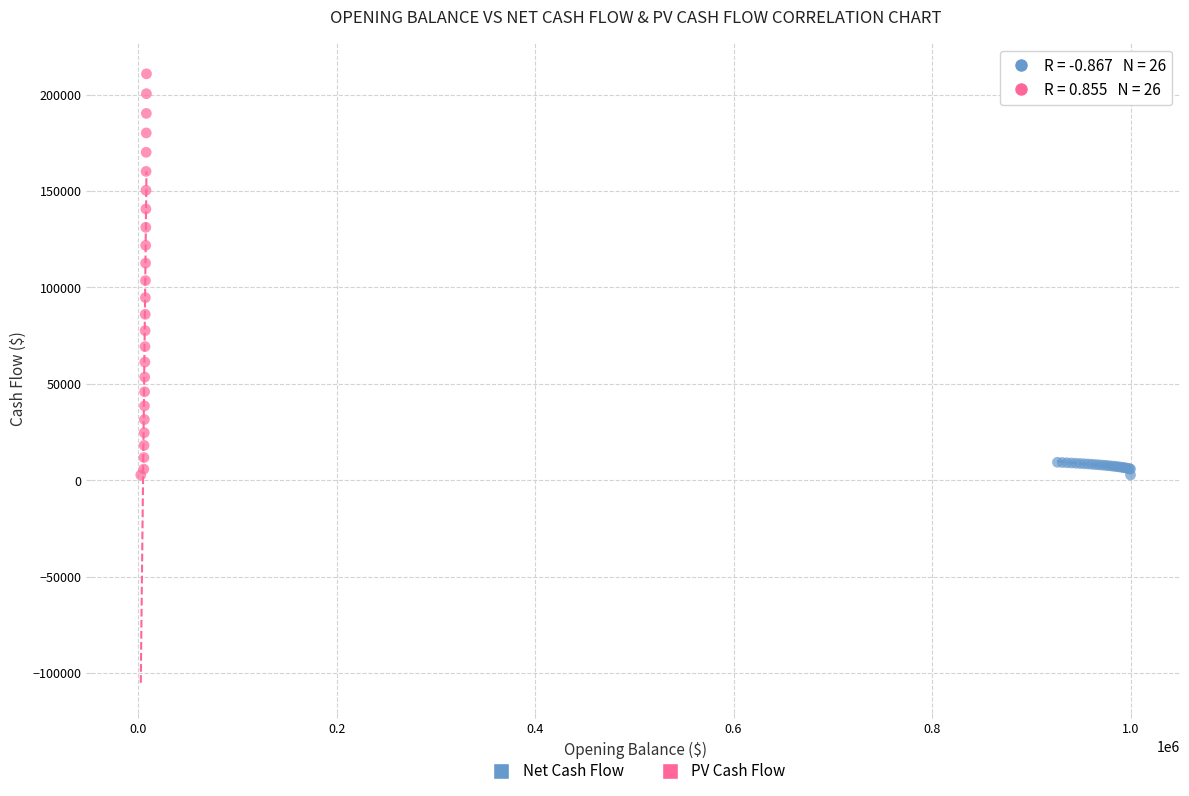

Which series reaches the maximum Y coordinate?

PV Cash Flow